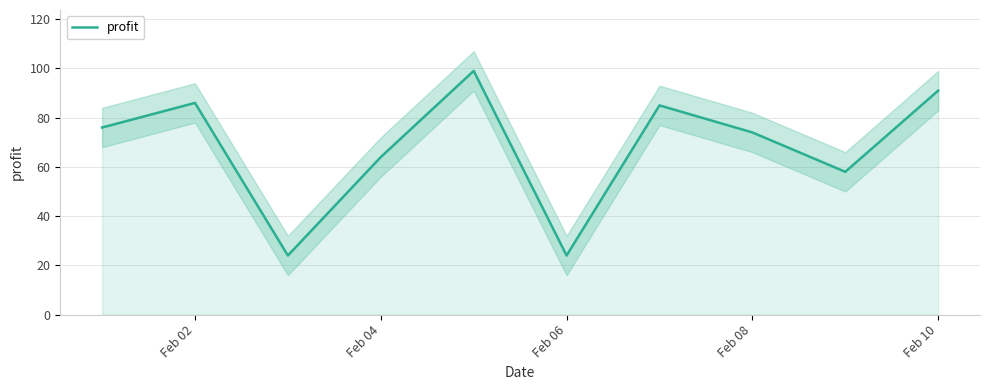

How many points are higher than both their immediate neighbors (excluding endpoints)?

3